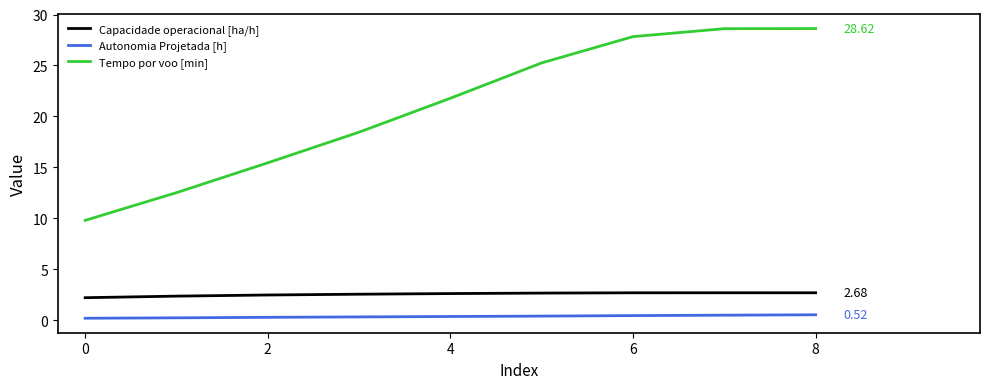

Rank the series by their maximum value, from lowest to highest.

Autonomia Projetada [h], Capacidade operacional [ha/h], Tempo por voo [min]